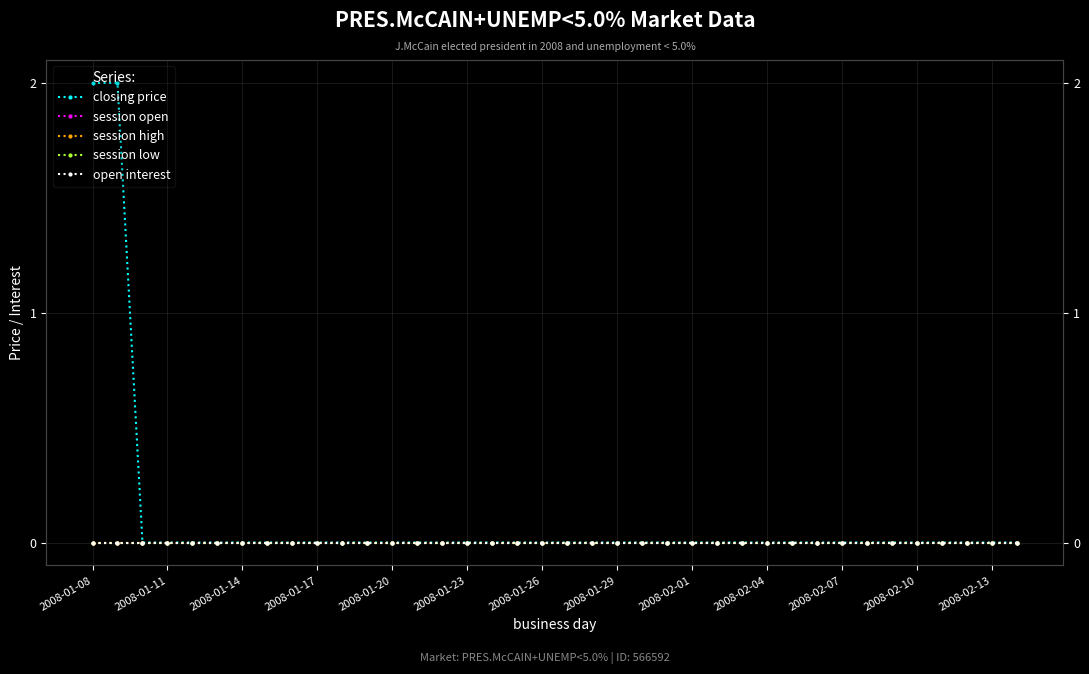

True or false: session low has a value of 0 at 16.

True